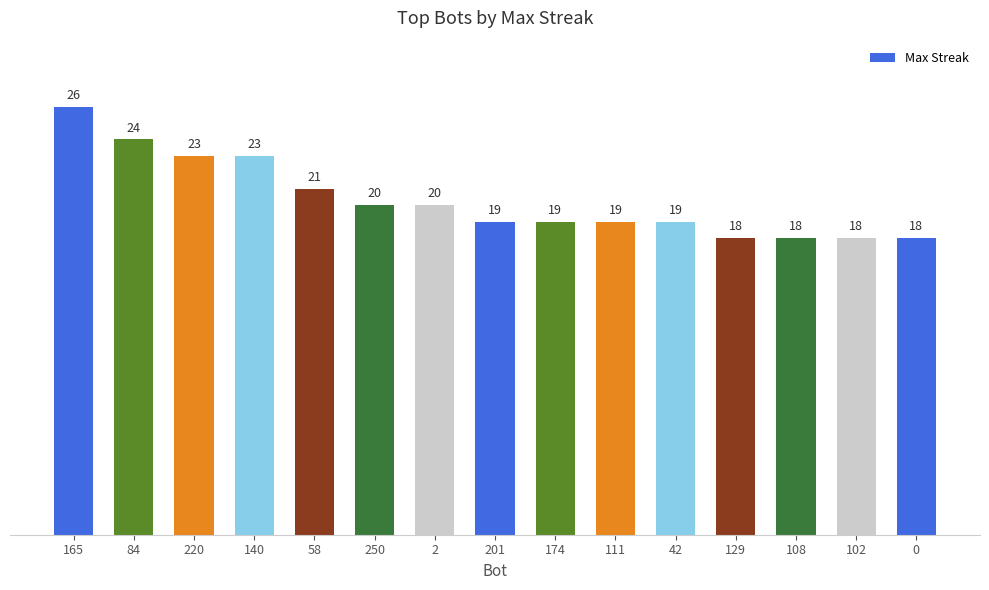

What is the change in value from 174 to 129?

-1